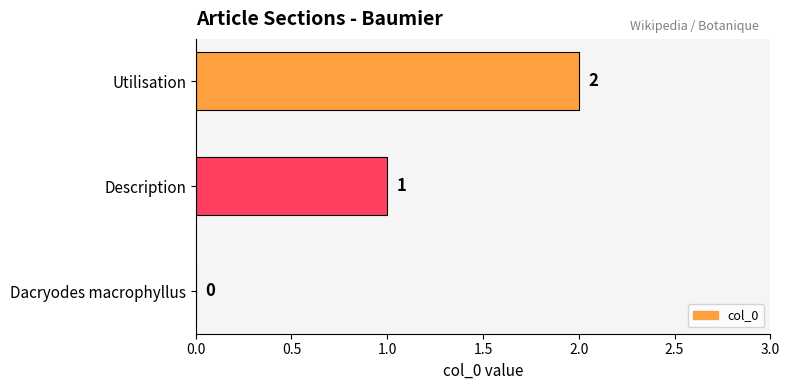

The chart shows a value of 1 at Description. True or false?

True